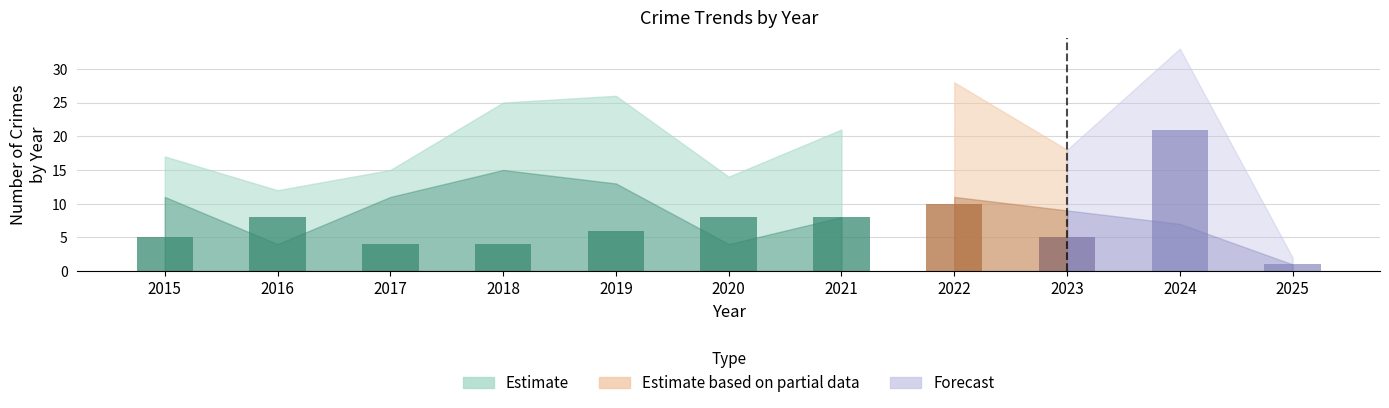

The value of Robbery at 2021 is 13. True or false?

False